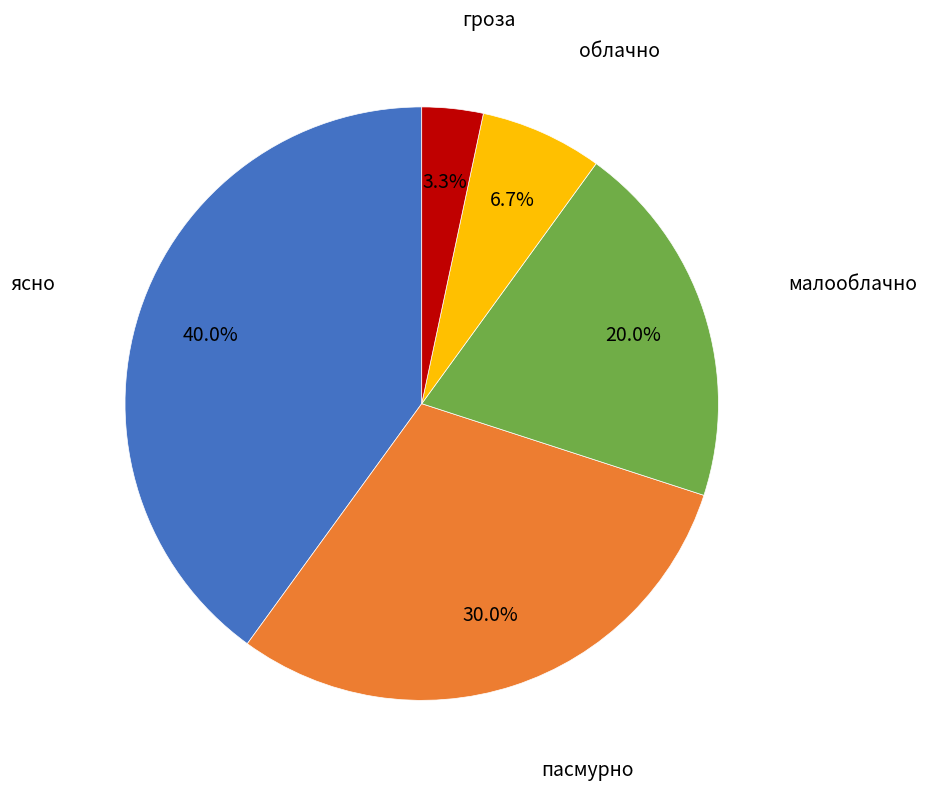

Rank the categories by value from lowest to highest.

гроза, облачно, малооблачно, пасмурно, ясно